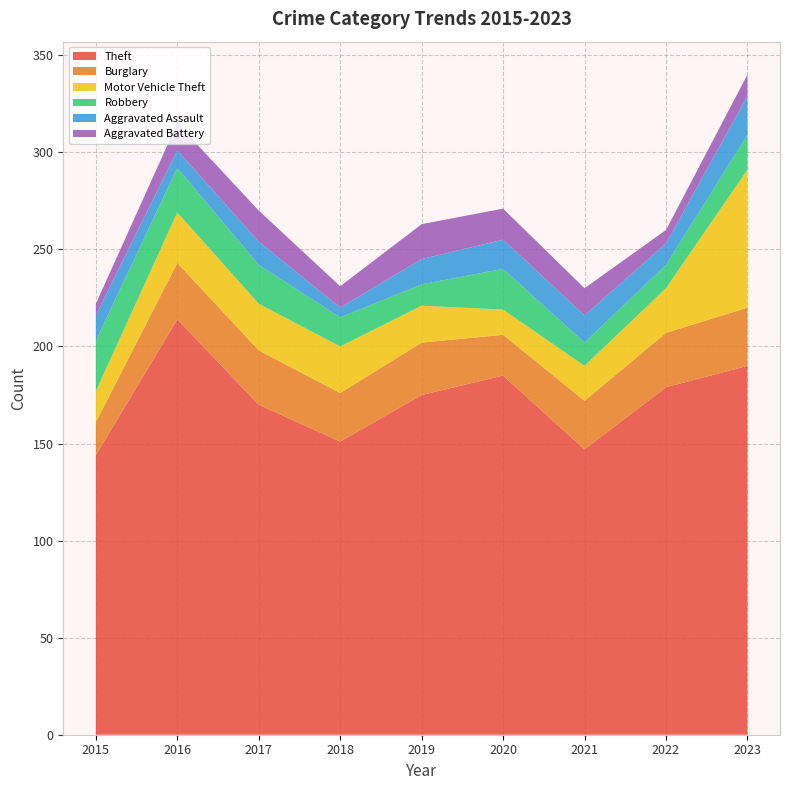

Reading right to left, list all the values displayed in this chart.

Theft: 2023=190	2022=179	2021=147	2020=185	2019=175	2018=151	2017=170	2016=214	2015=144
Burglary: 2023=30	2022=28	2021=25	2020=21	2019=27	2018=25	2017=28	2016=29	2015=17
Motor Vehicle Theft: 2023=71	2022=23	2021=18	2020=13	2019=19	2018=24	2017=24	2016=26	2015=16
Robbery: 2023=18	2022=12	2021=12	2020=21	2019=11	2018=15	2017=20	2016=23	2015=26
Aggravated Assault: 2023=20	2022=11	2021=14	2020=15	2019=13	2018=5	2017=12	2016=9	2015=13
Aggravated Battery: 2023=11	2022=7	2021=14	2020=16	2019=18	2018=11	2017=16	2016=14	2015=6